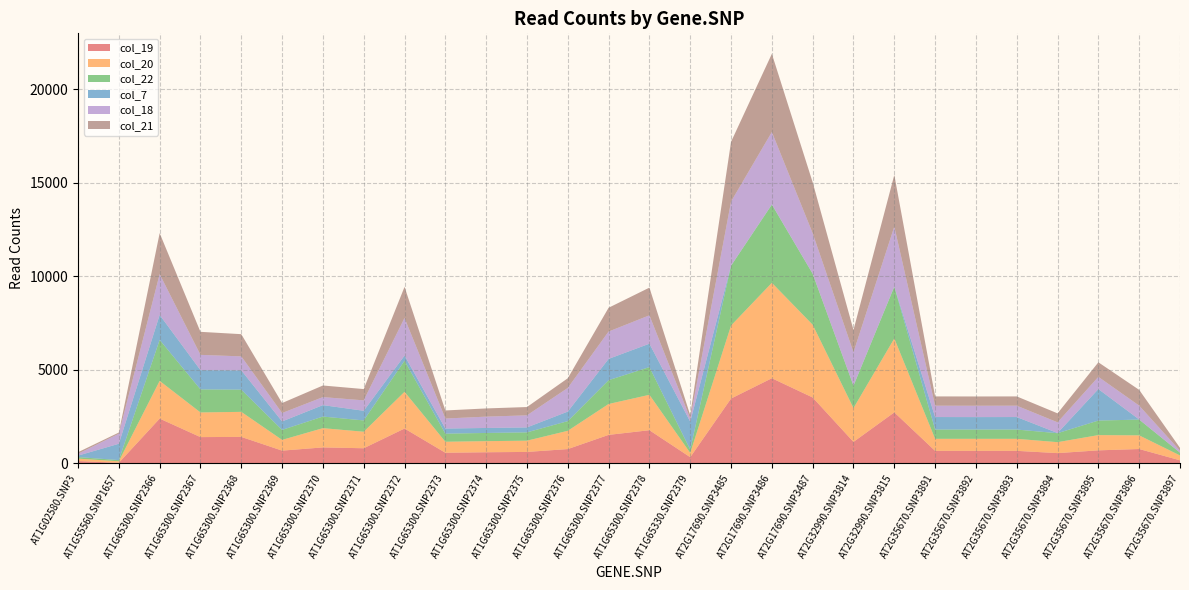

Reading left to right, list all the values displayed in this chart.

col_19: AT1G02580.SNP3=129	AT1G55560.SNP1657=36	AT1G65300.SNP2366=2399	AT1G65300.SNP2367=1409	AT1G65300.SNP2368=1420	AT1G65300.SNP2369=686	AT1G65300.SNP2370=858	AT1G65300.SNP2371=813	AT1G65300.SNP2372=1868	AT1G65300.SNP2373=573	AT1G65300.SNP2374=599	AT1G65300.SNP2375=616	AT1G65300.SNP2376=769	AT1G65300.SNP2377=1528	AT1G65300.SNP2378=1778	AT1G65330.SNP2379=335	AT2G17690.SNP3485=3471	AT2G17690.SNP3486=4557	AT2G17690.SNP3487=3528	AT2G32990.SNP3814=1153	AT2G32990.SNP3815=2732	AT2G35670.SNP3891=674	AT2G35670.SNP3892=674	AT2G35670.SNP3893=674	AT2G35670.SNP3894=553	AT2G35670.SNP3895=701	AT2G35670.SNP3896=772	AT2G35670.SNP3897=168
col_20: AT1G02580.SNP3=129	AT1G55560.SNP1657=80	AT1G65300.SNP2366=2016	AT1G65300.SNP2367=1319	AT1G65300.SNP2368=1339	AT1G65300.SNP2369=574	AT1G65300.SNP2370=1029	AT1G65300.SNP2371=883	AT1G65300.SNP2372=1963	AT1G65300.SNP2373=588	AT1G65300.SNP2374=593	AT1G65300.SNP2375=602	AT1G65300.SNP2376=977	AT1G65300.SNP2377=1652	AT1G65300.SNP2378=1893	AT1G65330.SNP2379=227	AT2G17690.SNP3485=3905	AT2G17690.SNP3486=5103	AT2G17690.SNP3487=3890	AT2G32990.SNP3814=1807	AT2G32990.SNP3815=3953	AT2G35670.SNP3891=643	AT2G35670.SNP3892=643	AT2G35670.SNP3893=643	AT2G35670.SNP3894=585	AT2G35670.SNP3895=815	AT2G35670.SNP3896=730	AT2G35670.SNP3897=259
col_22: AT1G02580.SNP3=83	AT1G55560.SNP1657=63	AT1G65300.SNP2366=2193	AT1G65300.SNP2367=1232	AT1G65300.SNP2368=1188	AT1G65300.SNP2369=534	AT1G65300.SNP2370=621	AT1G65300.SNP2371=604	AT1G65300.SNP2372=1663	AT1G65300.SNP2373=432	AT1G65300.SNP2374=439	AT1G65300.SNP2375=444	AT1G65300.SNP2376=518	AT1G65300.SNP2377=1273	AT1G65300.SNP2378=1481	AT1G65330.SNP2379=178	AT2G17690.SNP3485=3196	AT2G17690.SNP3486=4182	AT2G17690.SNP3487=2724	AT2G32990.SNP3814=1193	AT2G32990.SNP3815=2765	AT2G35670.SNP3891=496	AT2G35670.SNP3892=496	AT2G35670.SNP3893=496	AT2G35670.SNP3894=480	AT2G35670.SNP3895=778	AT2G35670.SNP3896=843	AT2G35670.SNP3897=151
col_7: AT1G02580.SNP3=78	AT1G55560.SNP1657=874	AT1G65300.SNP2366=1336	AT1G65300.SNP2367=1031	AT1G65300.SNP2368=1033	AT1G65300.SNP2369=453	AT1G65300.SNP2370=612	AT1G65300.SNP2371=517	AT1G65300.SNP2372=274	AT1G65300.SNP2373=274	AT1G65300.SNP2374=267	AT1G65300.SNP2375=266	AT1G65300.SNP2376=510	AT1G65300.SNP2377=1139	AT1G65300.SNP2378=1253	AT1G65330.SNP2379=1496	AT2G17690.SNP3485=12	AT2G17690.SNP3486=14	AT2G17690.SNP3487=11	AT2G32990.SNP3814=12	AT2G32990.SNP3815=16	AT2G35670.SNP3891=669	AT2G35670.SNP3892=666	AT2G35670.SNP3893=669	AT2G35670.SNP3894=10	AT2G35670.SNP3895=1684	AT2G35670.SNP3896=7	AT2G35670.SNP3897=3
col_18: AT1G02580.SNP3=99	AT1G55560.SNP1657=537	AT1G65300.SNP2366=2181	AT1G65300.SNP2367=816	AT1G65300.SNP2368=746	AT1G65300.SNP2369=450	AT1G65300.SNP2370=428	AT1G65300.SNP2371=557	AT1G65300.SNP2372=2013	AT1G65300.SNP2373=535	AT1G65300.SNP2374=605	AT1G65300.SNP2375=645	AT1G65300.SNP2376=1265	AT1G65300.SNP2377=1462	AT1G65300.SNP2378=1517	AT1G65330.SNP2379=169	AT2G17690.SNP3485=3420	AT2G17690.SNP3486=3869	AT2G17690.SNP3487=2157	AT2G32990.SNP3814=1780	AT2G32990.SNP3815=3200	AT2G35670.SNP3891=607	AT2G35670.SNP3892=607	AT2G35670.SNP3893=607	AT2G35670.SNP3894=571	AT2G35670.SNP3895=653	AT2G35670.SNP3896=740	AT2G35670.SNP3897=101
col_21: AT1G02580.SNP3=83	AT1G55560.SNP1657=63	AT1G65300.SNP2366=2193	AT1G65300.SNP2367=1232	AT1G65300.SNP2368=1188	AT1G65300.SNP2369=534	AT1G65300.SNP2370=621	AT1G65300.SNP2371=604	AT1G65300.SNP2372=1663	AT1G65300.SNP2373=432	AT1G65300.SNP2374=439	AT1G65300.SNP2375=444	AT1G65300.SNP2376=518	AT1G65300.SNP2377=1273	AT1G65300.SNP2378=1481	AT1G65330.SNP2379=178	AT2G17690.SNP3485=3196	AT2G17690.SNP3486=4182	AT2G17690.SNP3487=2724	AT2G32990.SNP3814=1193	AT2G32990.SNP3815=2765	AT2G35670.SNP3891=496	AT2G35670.SNP3892=496	AT2G35670.SNP3893=496	AT2G35670.SNP3894=480	AT2G35670.SNP3895=778	AT2G35670.SNP3896=843	AT2G35670.SNP3897=151